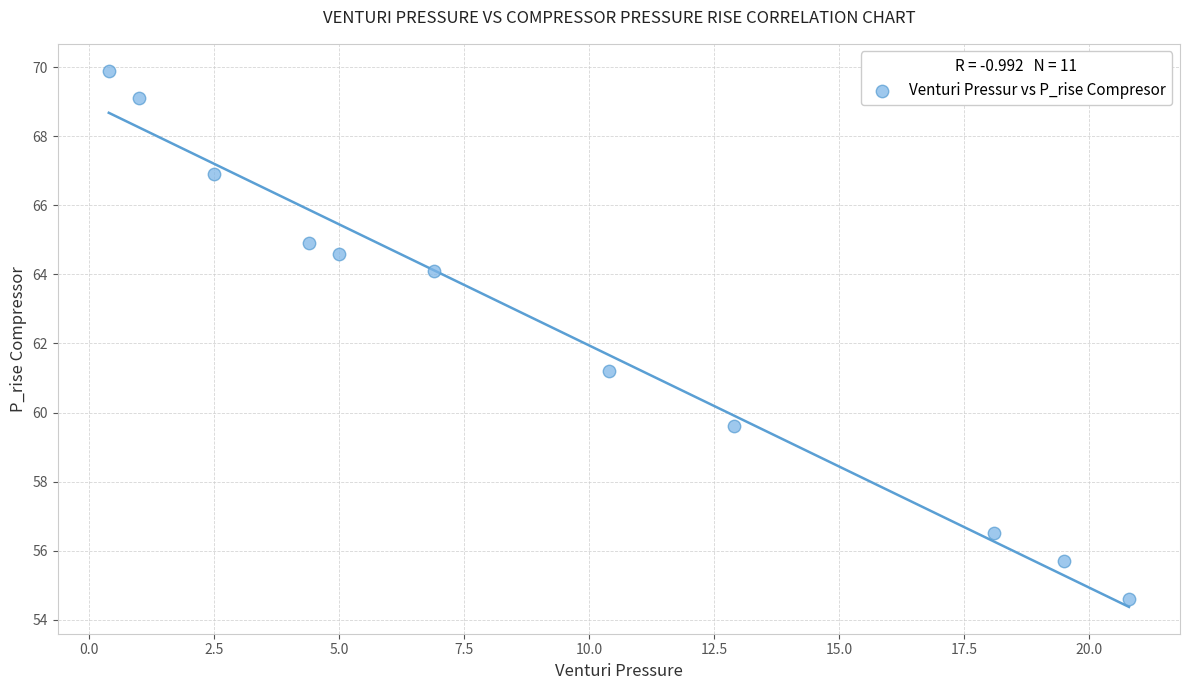

What Y value in the scatter plot is closest to 62?

61.2